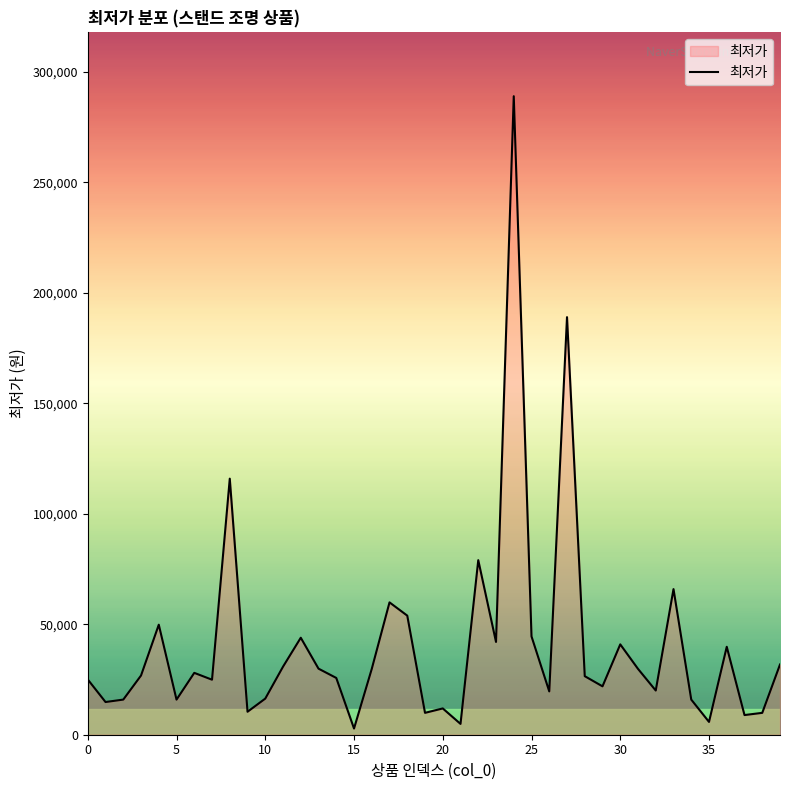

Is this an area chart (filled region under the line)?

Yes